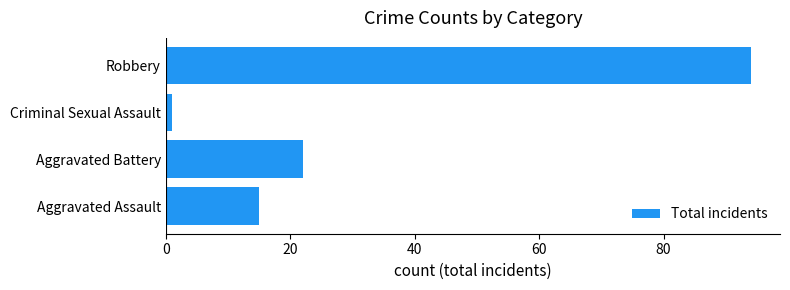

How many bars are there in total?

4